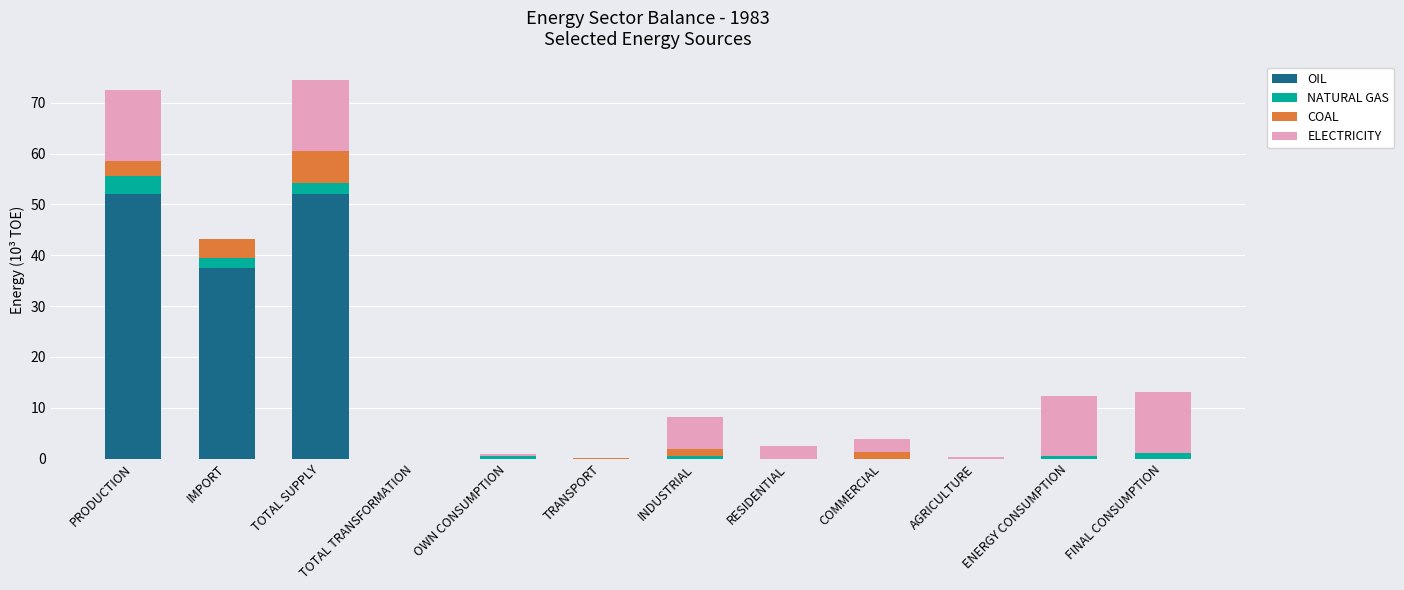

The OIL series shows 57.3 at IMPORT. True or false?

False